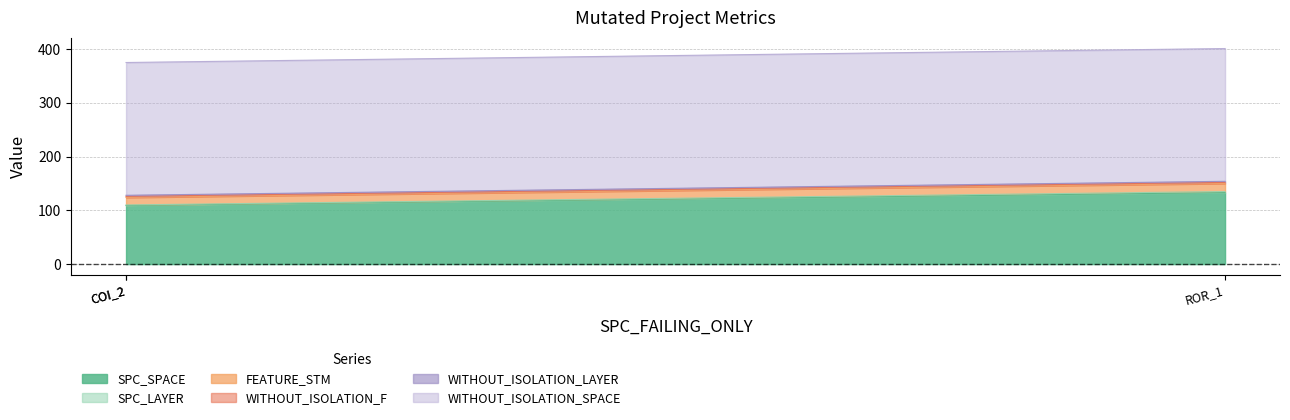

Does the chart display data point markers on the line(s)?

No